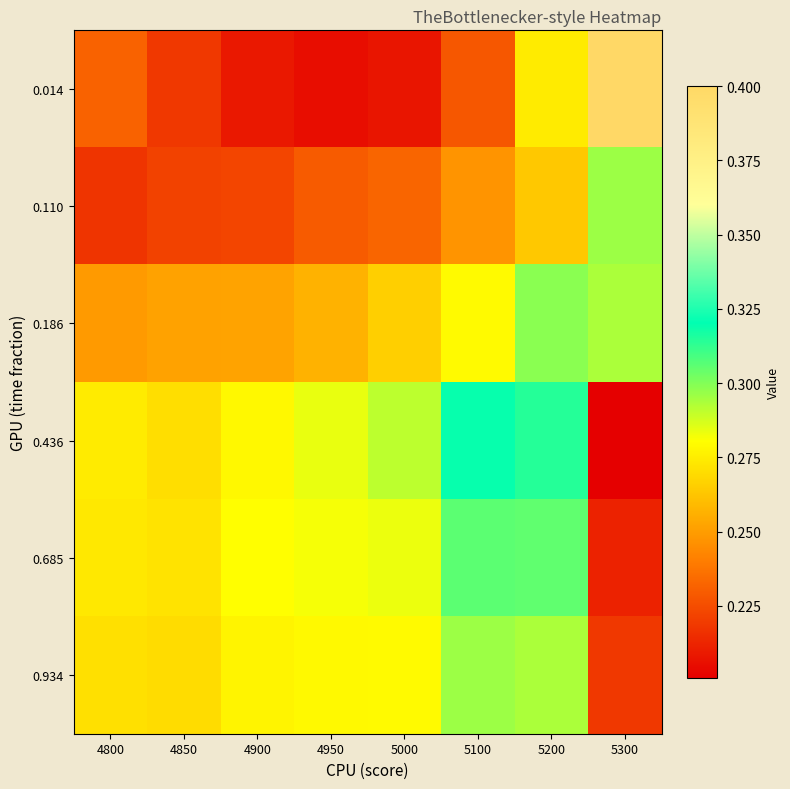

At which category does the chart reach its minimum across all series?

5300